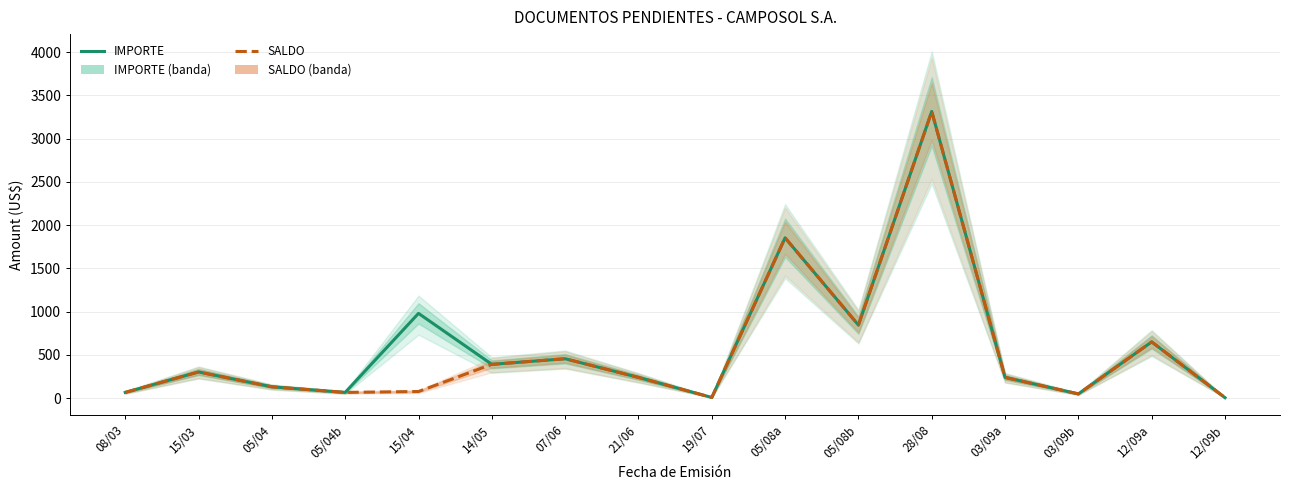

Reading right to left, what are all the values shown in this chart?

IMPORTE: 12/09b=3.8	12/09a=649.0	03/09b=47.7	03/09a=238.4	28/08=3313.4	05/08b=843.7	05/08a=1852.6	19/07=6.5	21/06=238.4	07/06=454.3	14/05=389.4	15/04=978.7	05/04b=64.9	05/04=129.8	15/03=301.1	08/03=64.9
SALDO: 12/09b=3.8	12/09a=649.0	03/09b=47.7	03/09a=238.4	28/08=3313.4	05/08b=843.7	05/08a=1852.6	19/07=6.5	21/06=238.4	07/06=454.3	14/05=389.4	15/04=75.3	05/04b=64.9	05/04=129.8	15/03=301.1	08/03=64.9